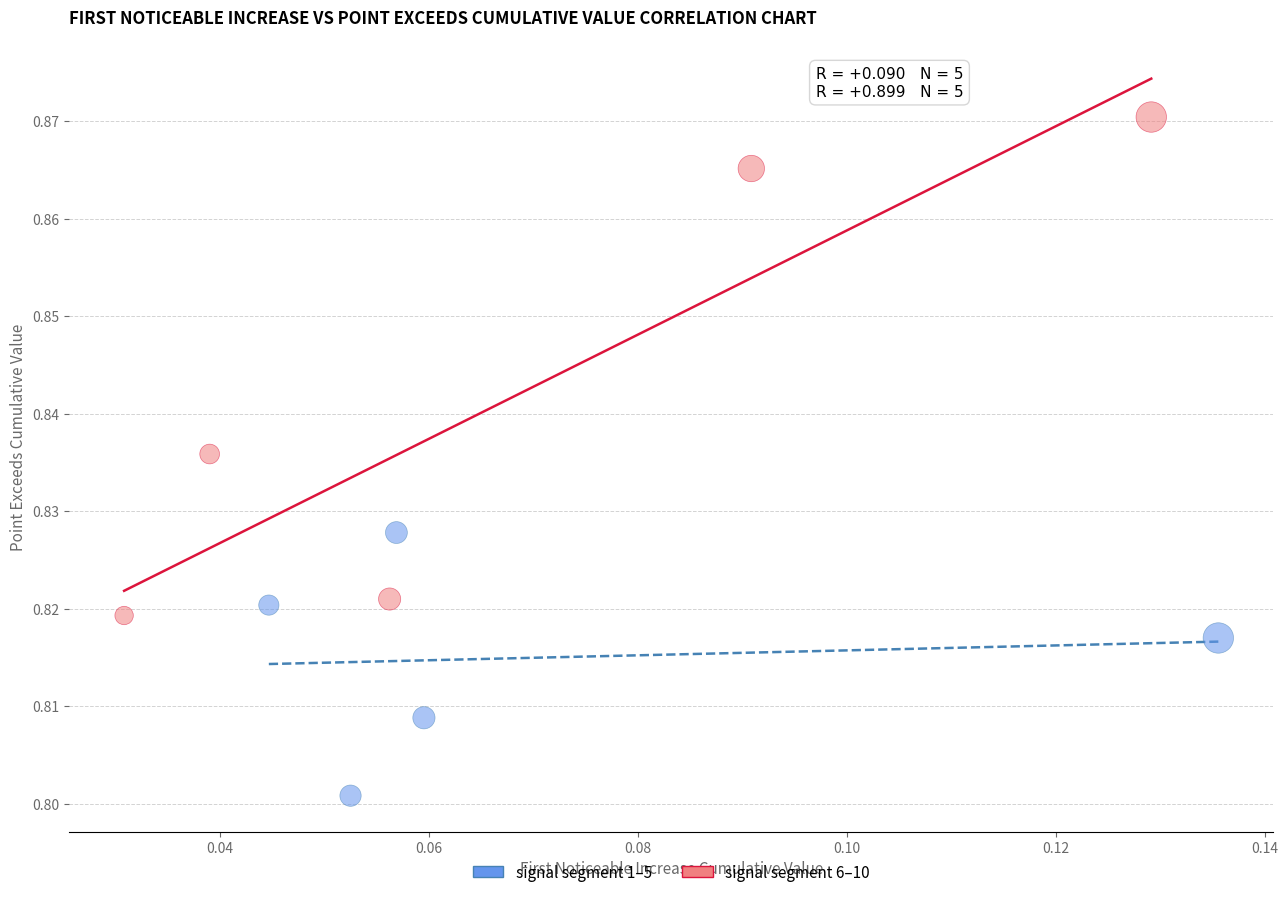

Which series contains the lowest Y value?

signal segment 1–5